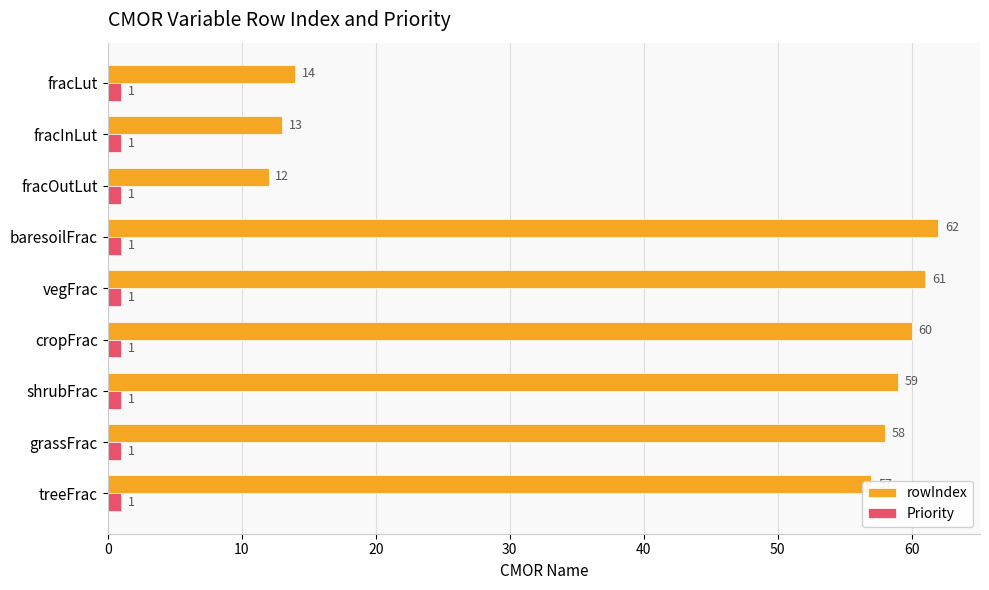

Rank the series by their maximum value, from highest to lowest.

rowIndex, Priority